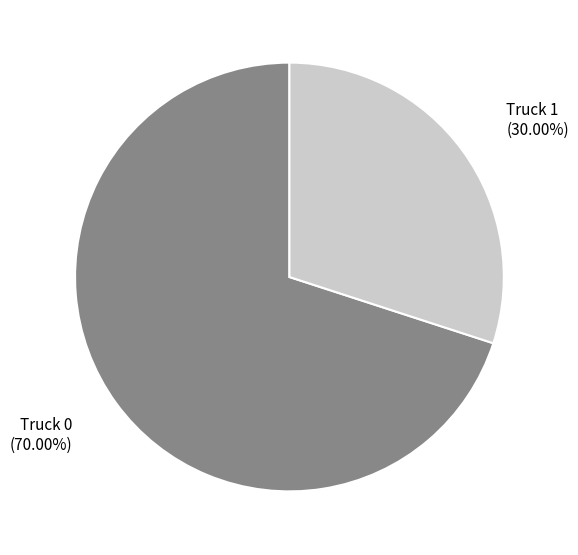

To the nearest percent, what portion does Truck 0 represent?

70%